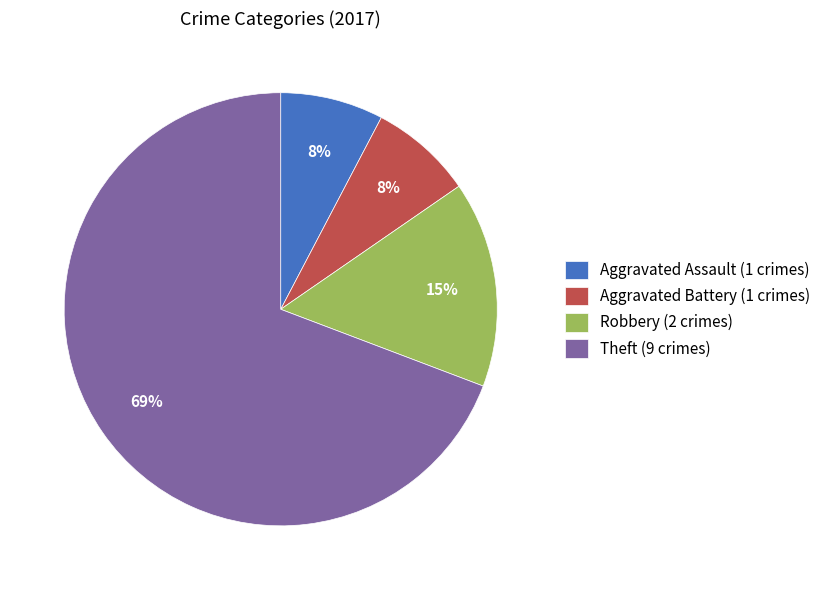

What percentage is the Robbery slice, to the nearest percent?

15%